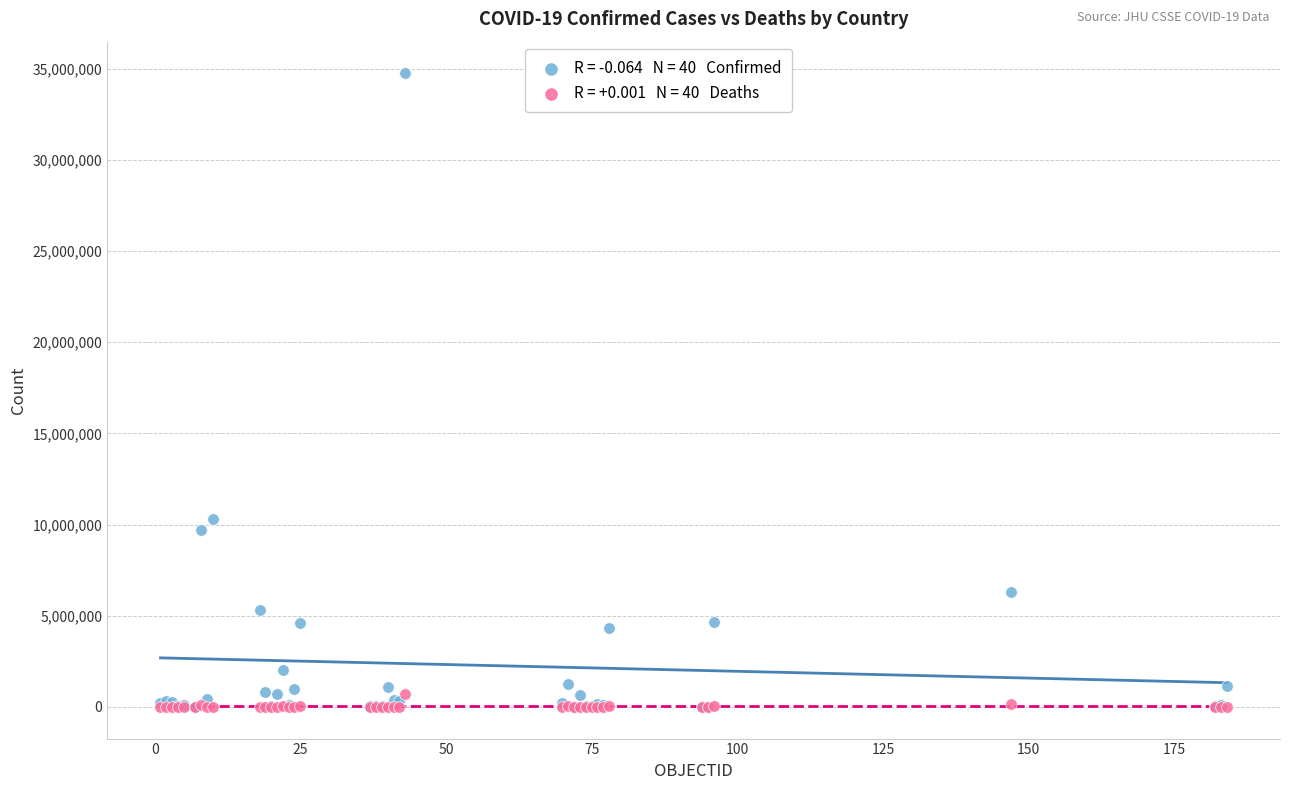

Across all series, what Y value is closest to 17373241?

10310525